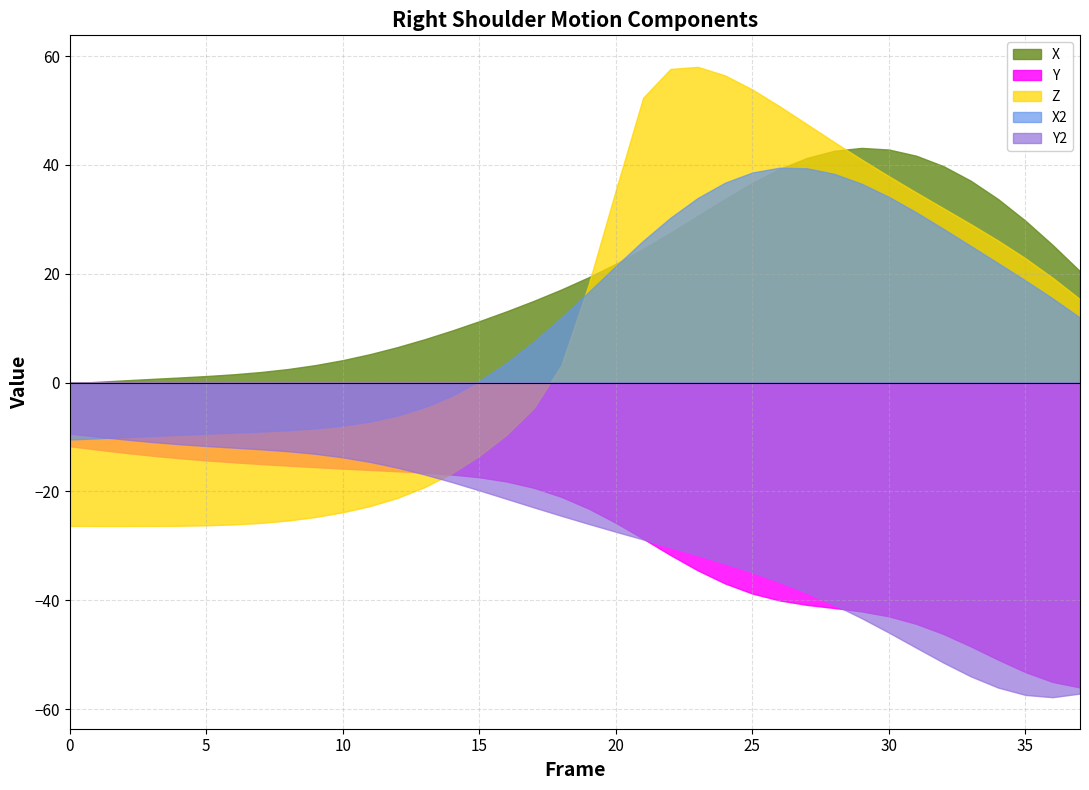

Is it true that Z equals -23.8 at 10?

True